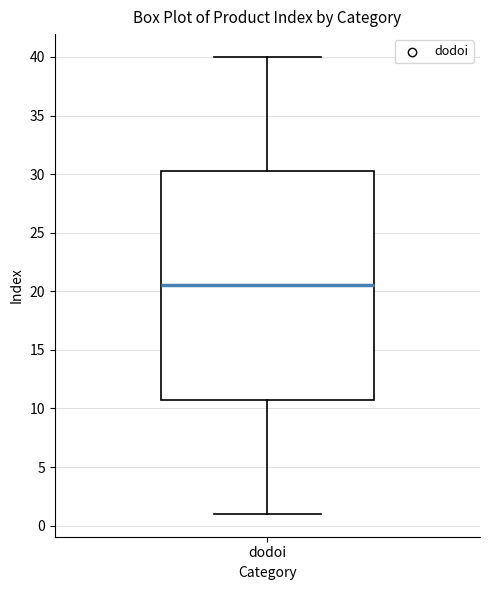

Transcribe this box plot: give where the median line is, the range the box spans, and where the two whiskers end, as read against the y-axis. The values are not printed on the chart, so give them approximately, as read against the axis.

median 20.5, box 11.0 to 30.5, whiskers 1.0 to 40.0